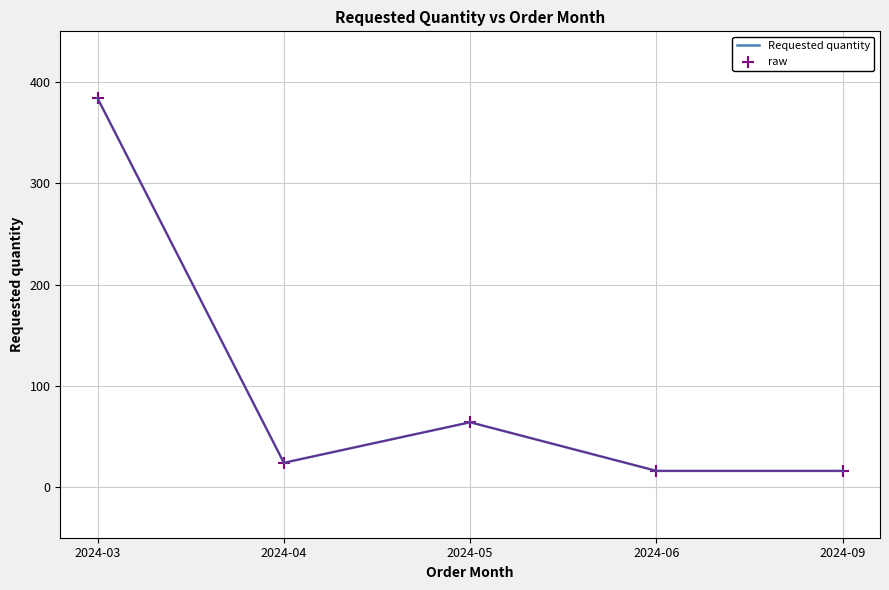

What is the minimum value shown in the chart?

16